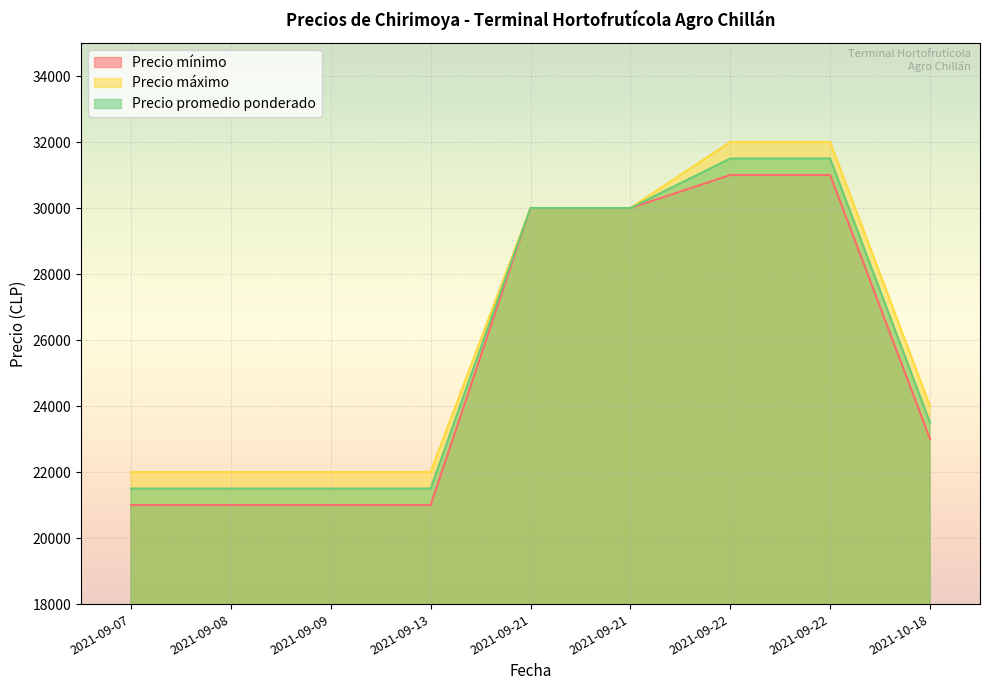

What is the label of the 9th point from the left?

2021-10-18